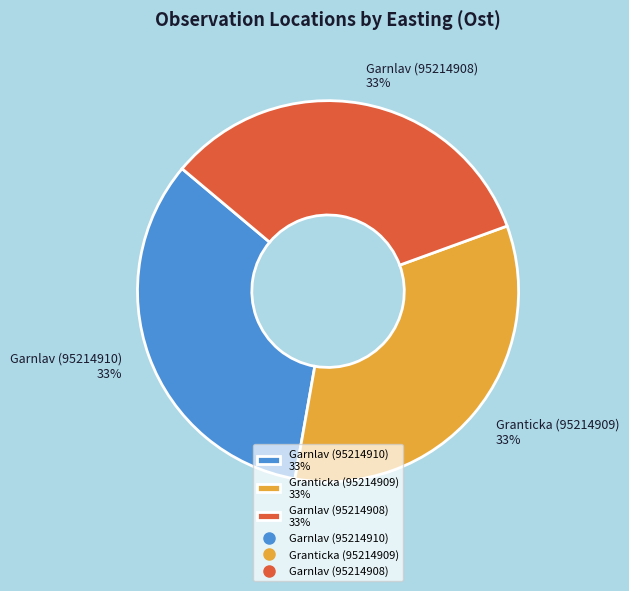

Do Garnlav (95214908) 33% and Granticka (95214909) 33% together represent more than half of the pie?

Yes